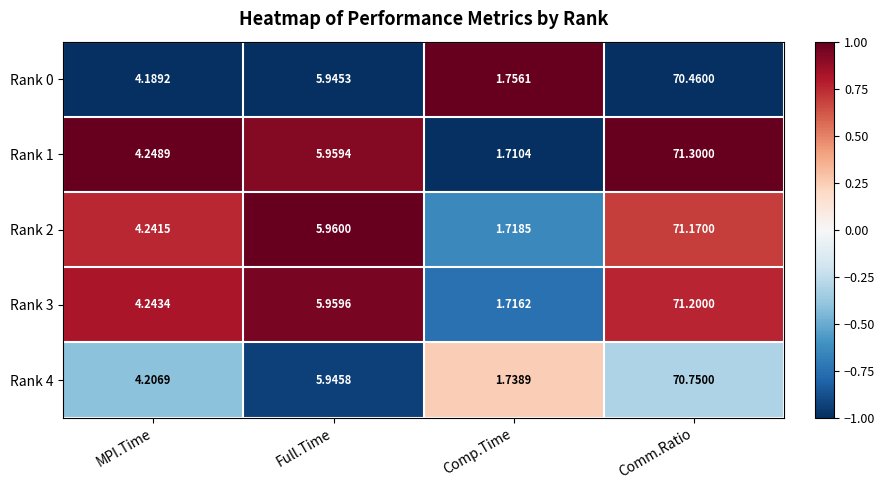

Which category has the highest value in the Rank 3 series?

Comm.Ratio